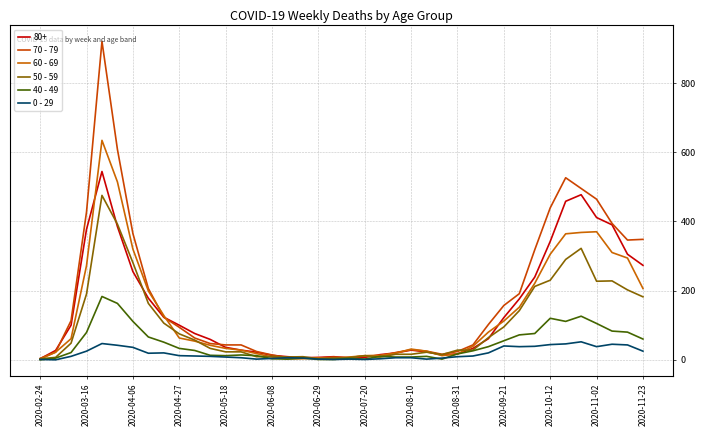

Between which two adjacent categories do 60 - 69 and 40 - 49 first intersect?

16 and 17